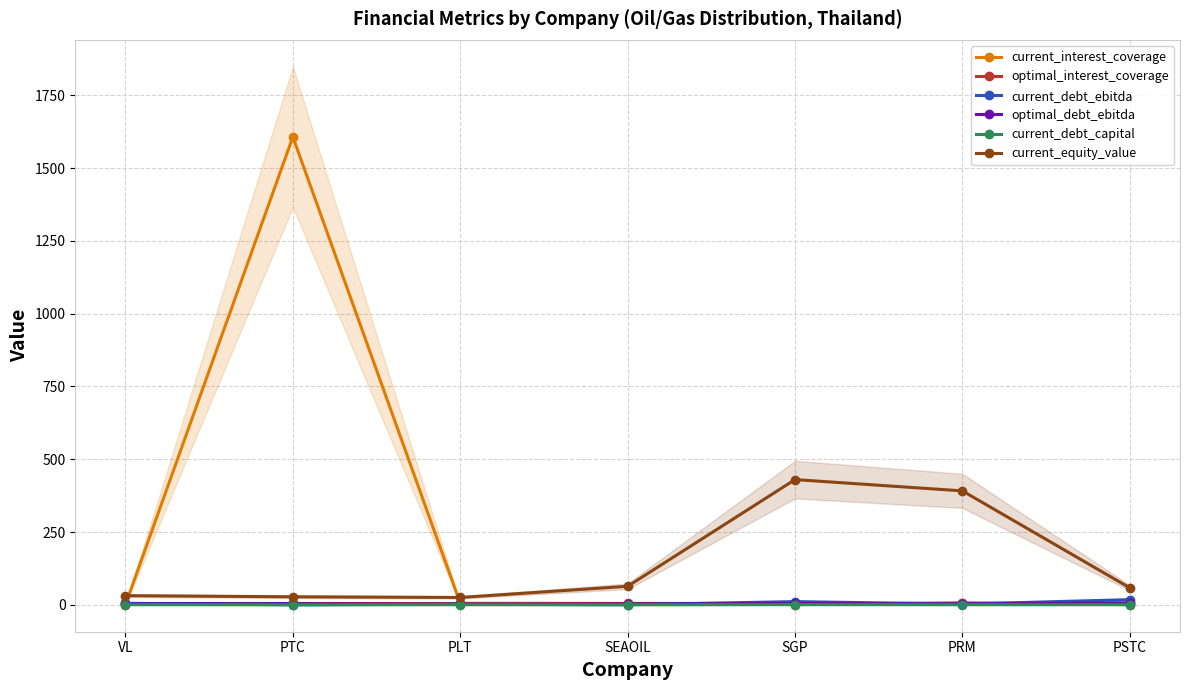

How many values in the optimal_debt_ebitda series are below 3?

1